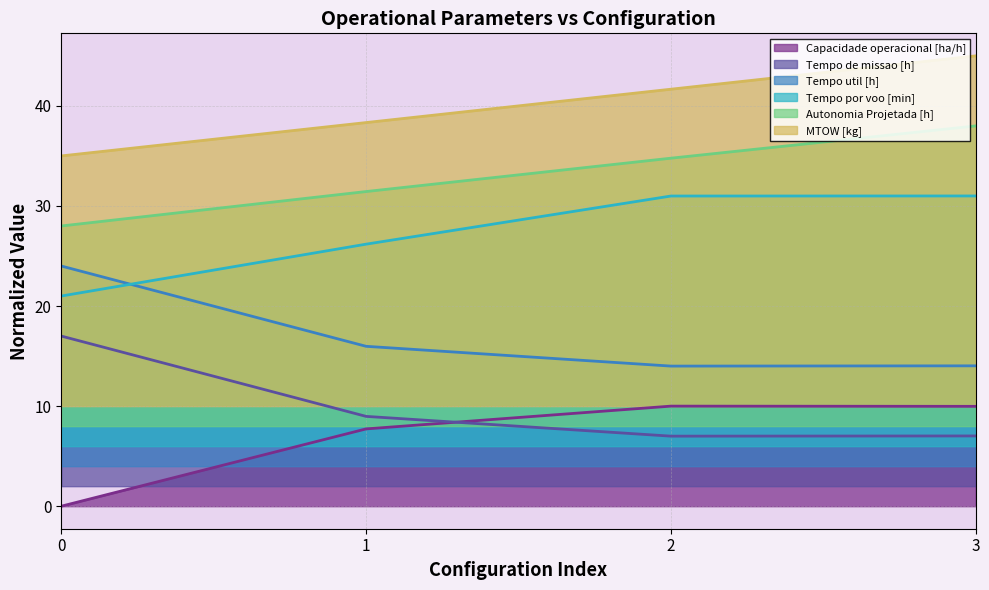

How many values in the MTOW [kg] series exceed 41?

2